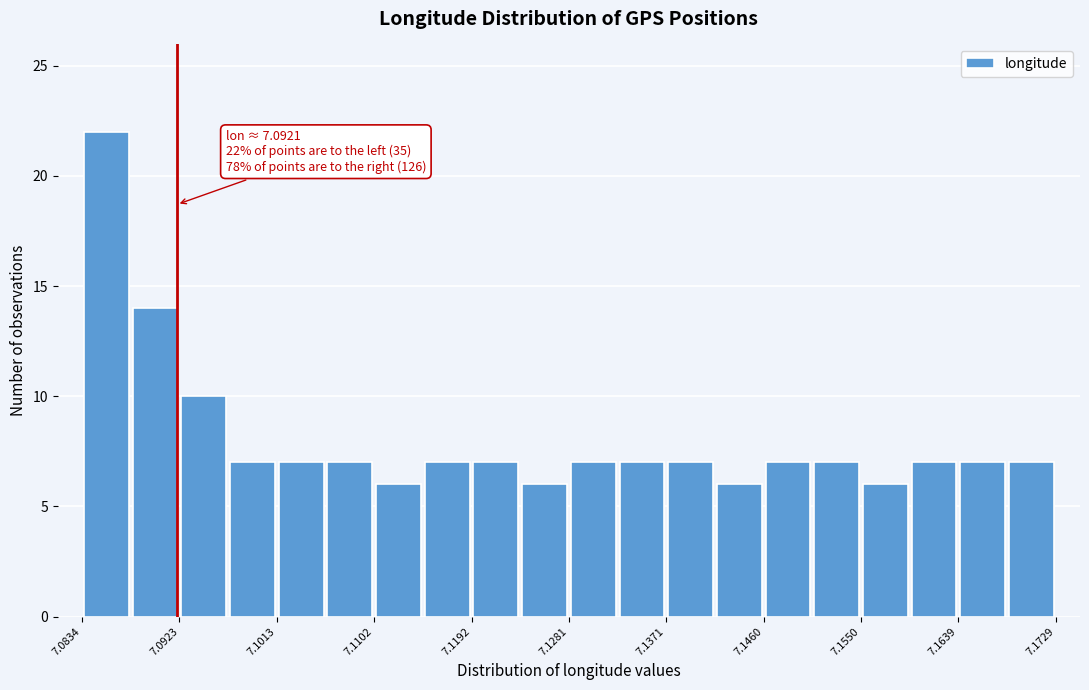

Which range on the x-axis has the tallest bar?

7.083 to 7.088